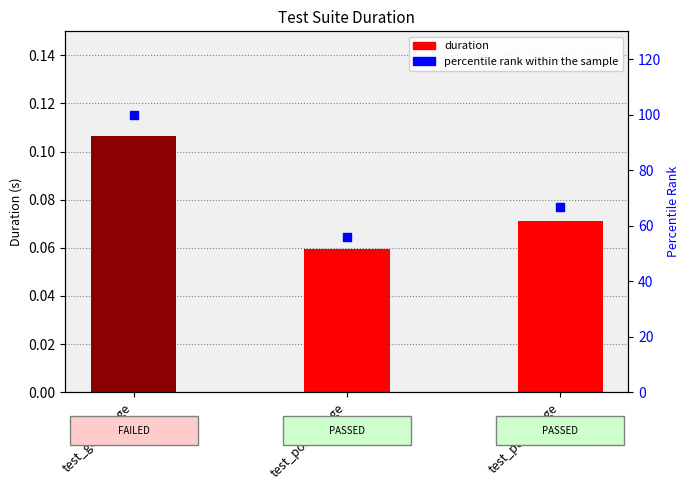

Which series contains the highest Y value?

percentile rank within the sample